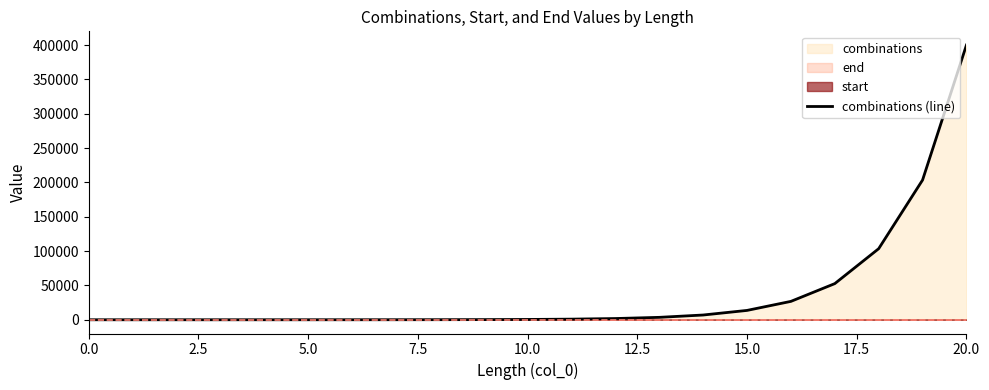

What is the maximum value for combinations (line)?

400096